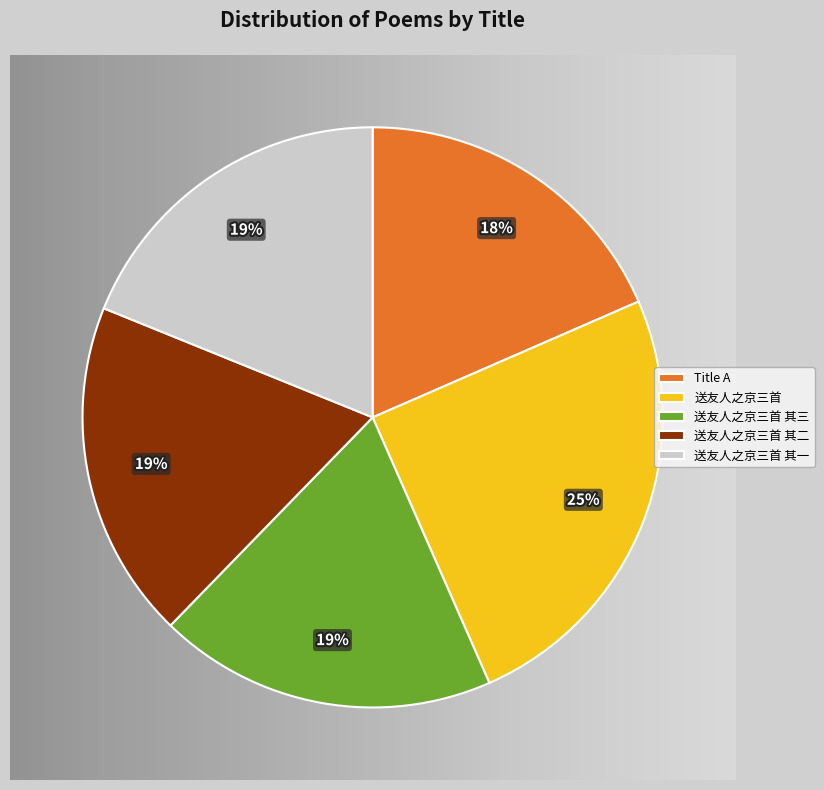

What is the ratio of the value at 送友人之京三首 其三 to the value at 送友人之京三首?

0.8